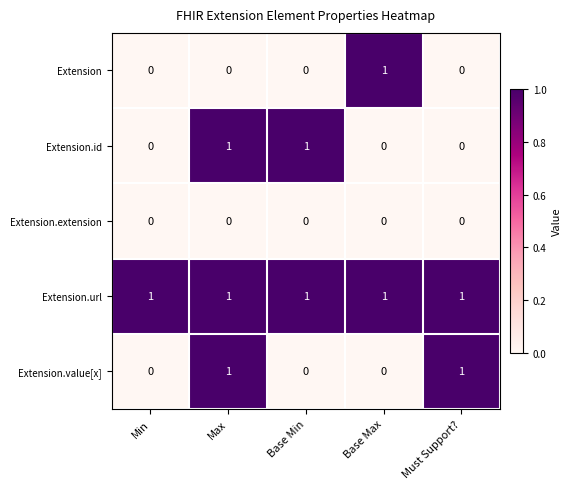

At how many categories does at least one series exceed 0?

5